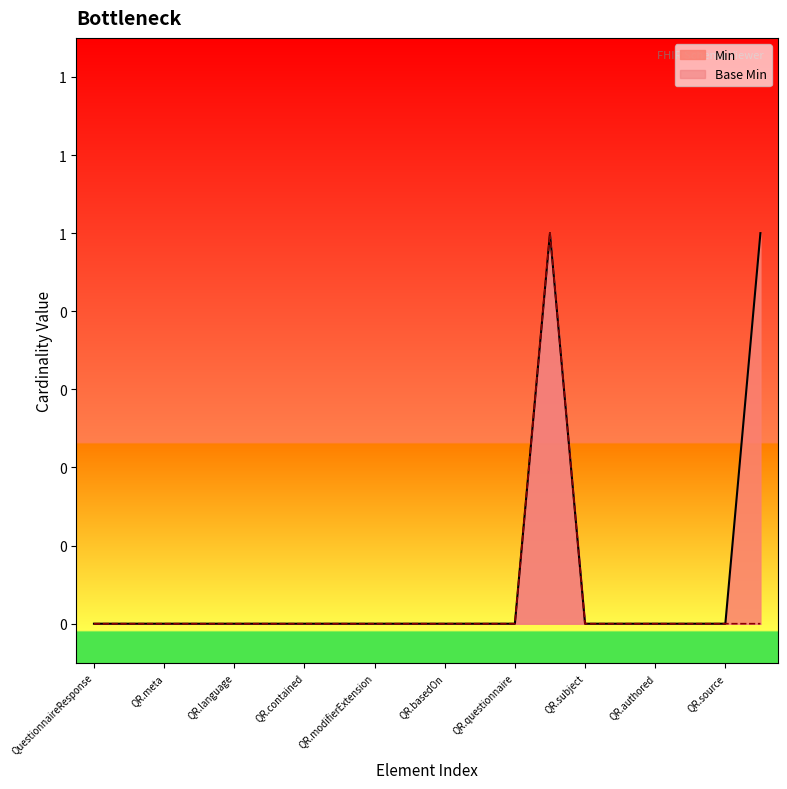

Reading left to right, what are all the values shown in this chart?

Min: 0	0	0	0	0	0	0	0	0	0	0	0	0	1	0	0	0	0	0	1
Base Min: 0	0	0	0	0	0	0	0	0	0	0	0	0	1	0	0	0	0	0	0